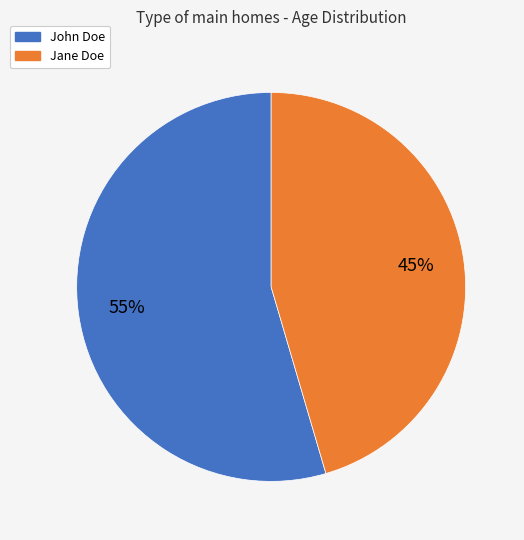

What is the majority slice?

John Doe